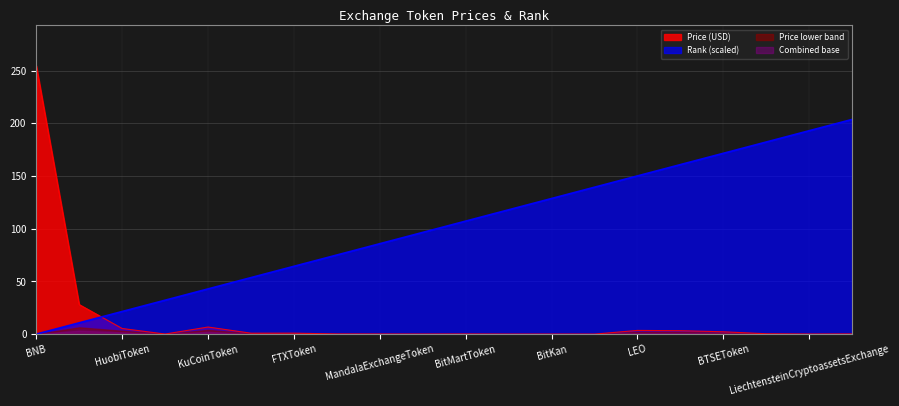

How many intersections are there between Price and col_0?

1